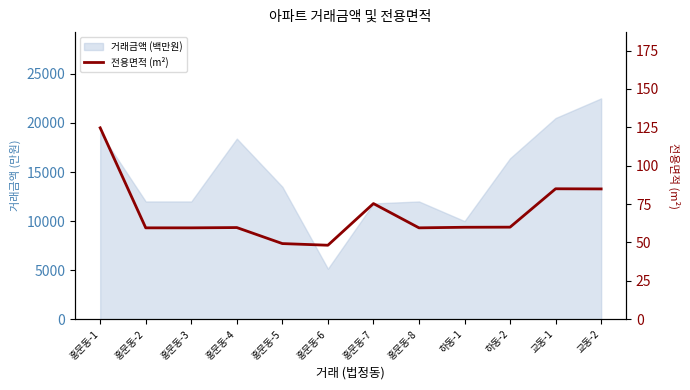

How many categories are shown in the chart?

12